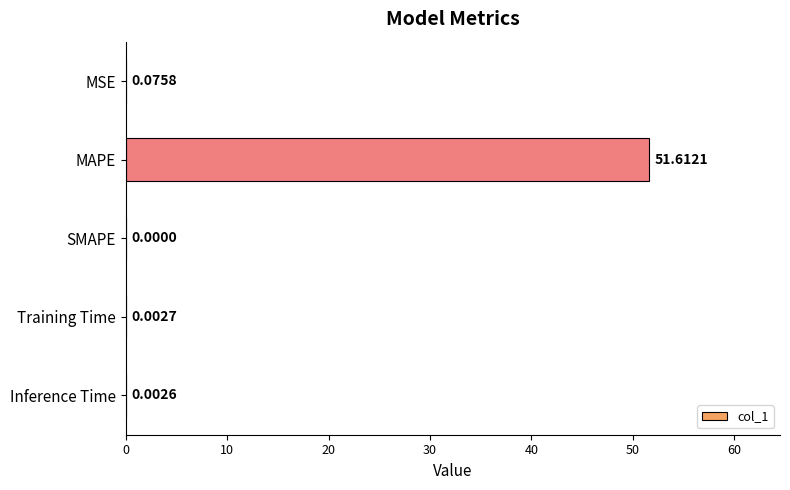

What is the sum of all values?

51.7